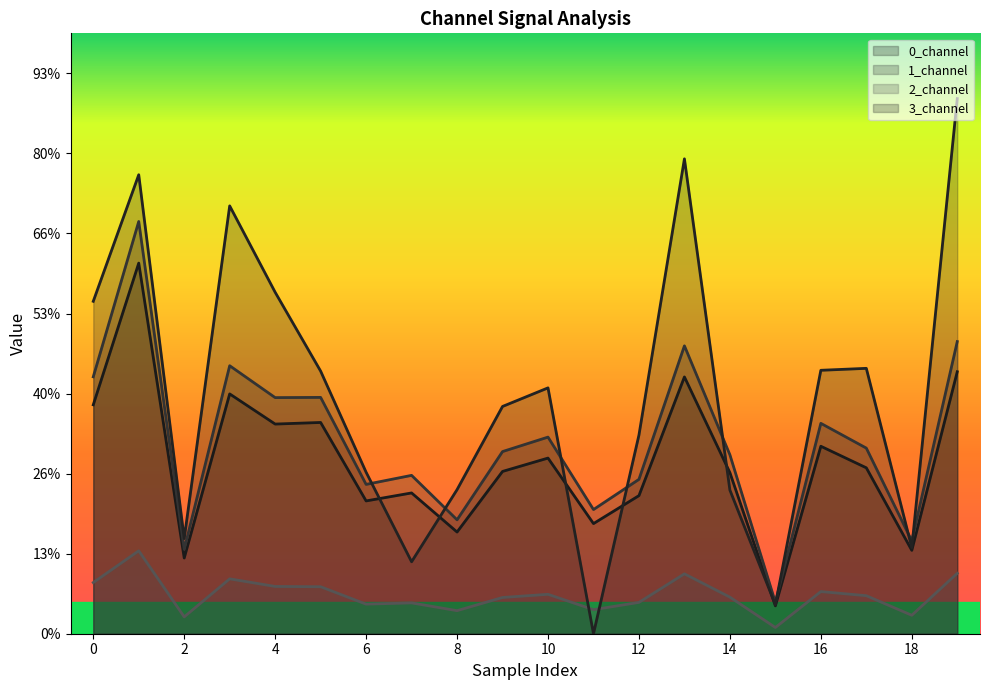

Where is the first local minimum for 1_channel?

2